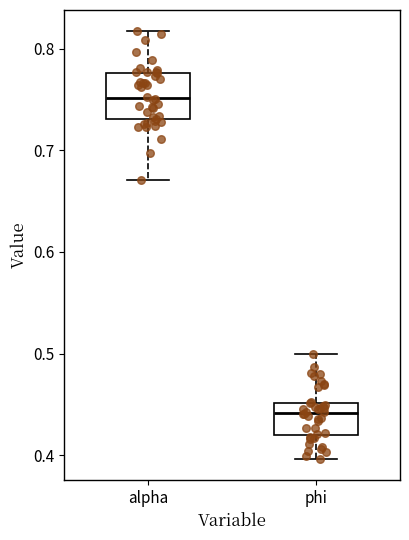

Reading left to right, transcribe this box plot: for each box, give where its median line is, the range the box spans, and where its two whiskers end, as read against the y-axis. The values are not printed on the chart, so give them approximately, as read against the axis.

alpha: median 0.75, box 0.73 to 0.78, whiskers 0.67 to 0.82
phi: median 0.44, box 0.42 to 0.45, whiskers 0.40 to 0.50